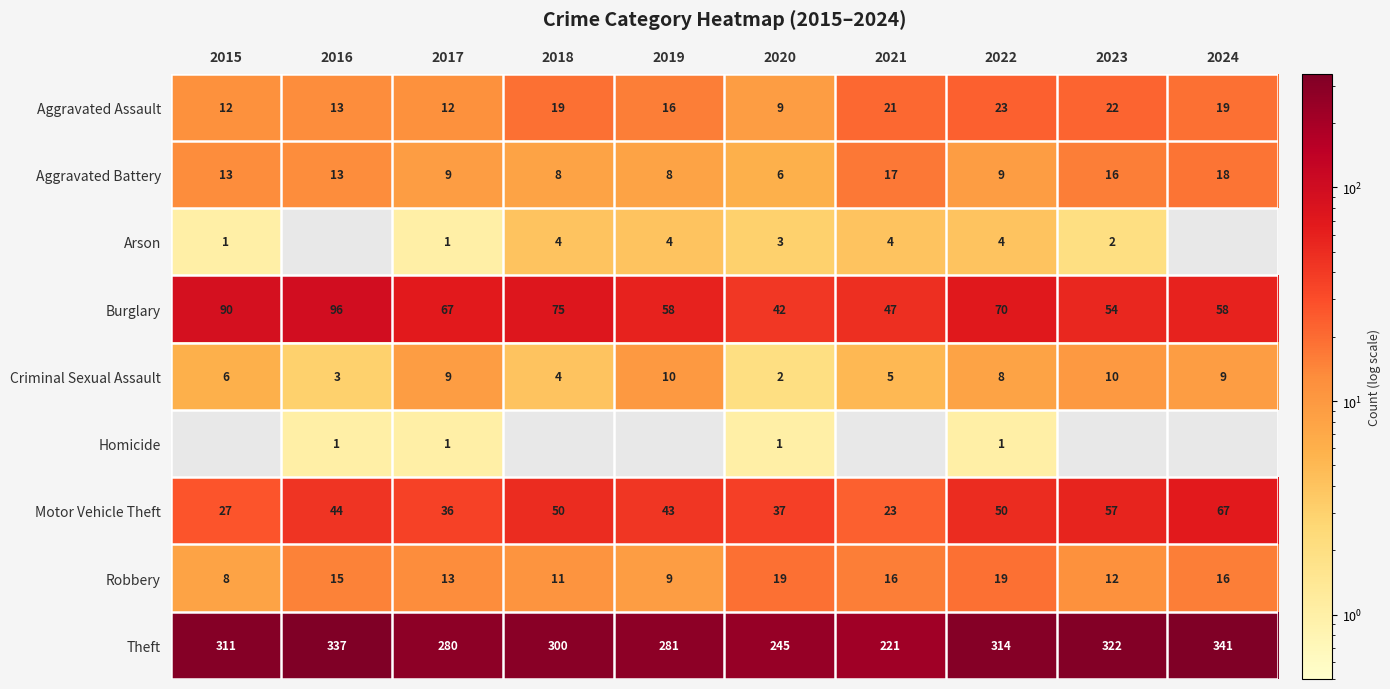

At 2022, list the series in order from largest to smallest.

Theft, Burglary, Motor Vehicle Theft, Aggravated Assault, Robbery, Aggravated Battery, Criminal Sexual Assault, Arson, Homicide